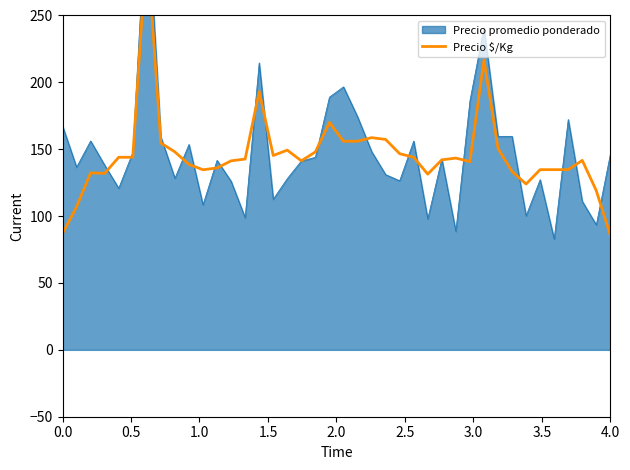

How many lines are shown in the chart?

1